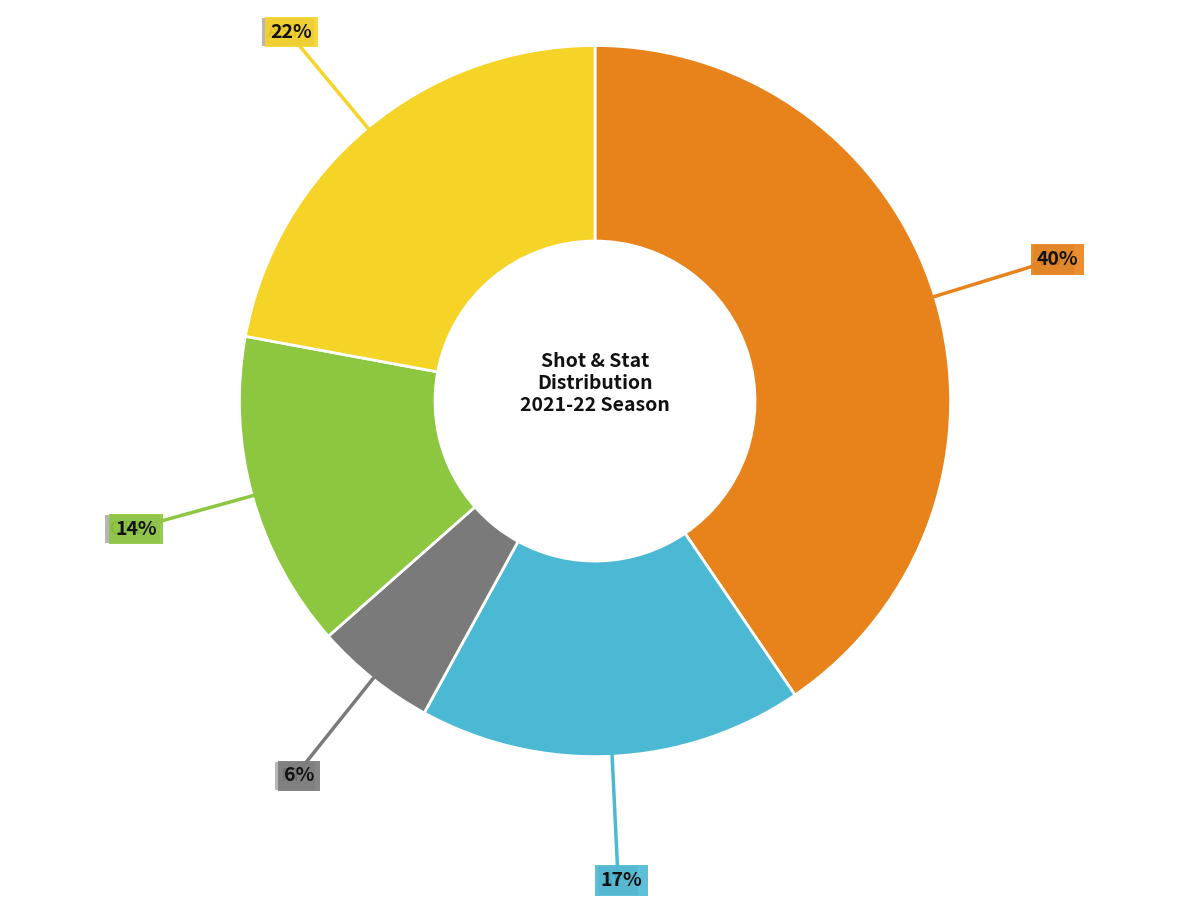

Between 3P and AST, which is larger?

AST